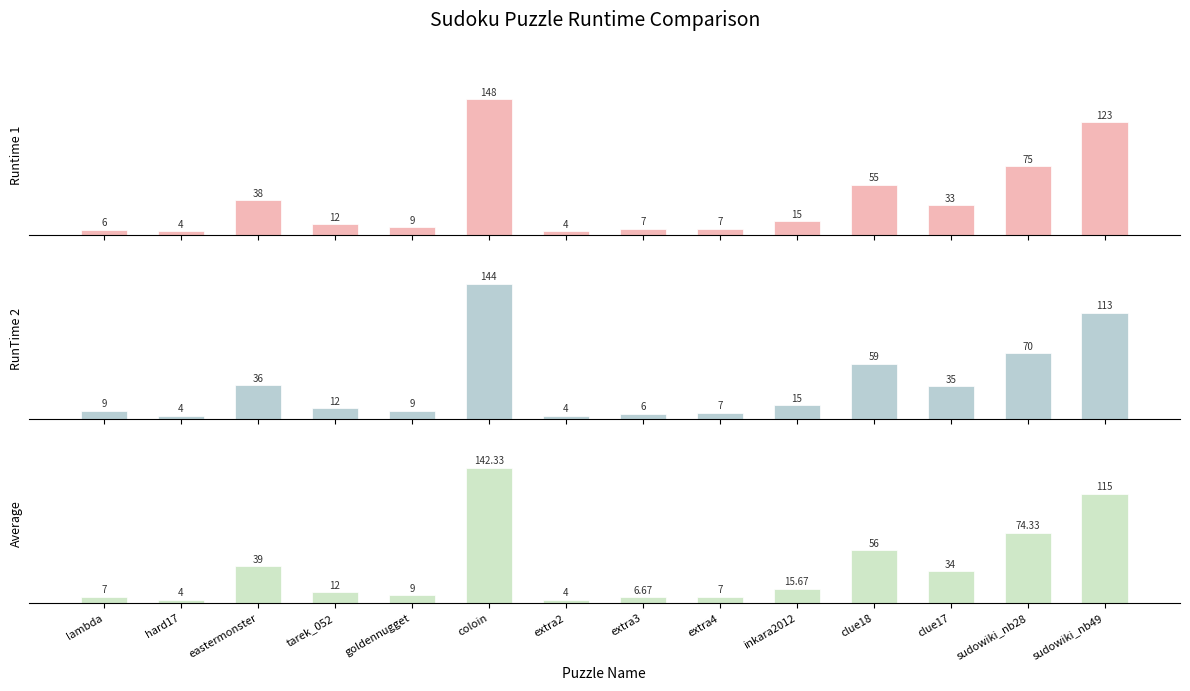

What is the total value across all series at clue18?

170.0